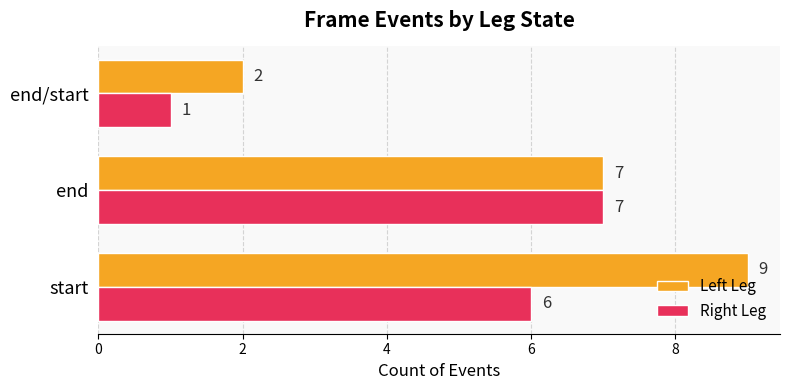

The value of Right Leg at end/start is 2. True or false?

False